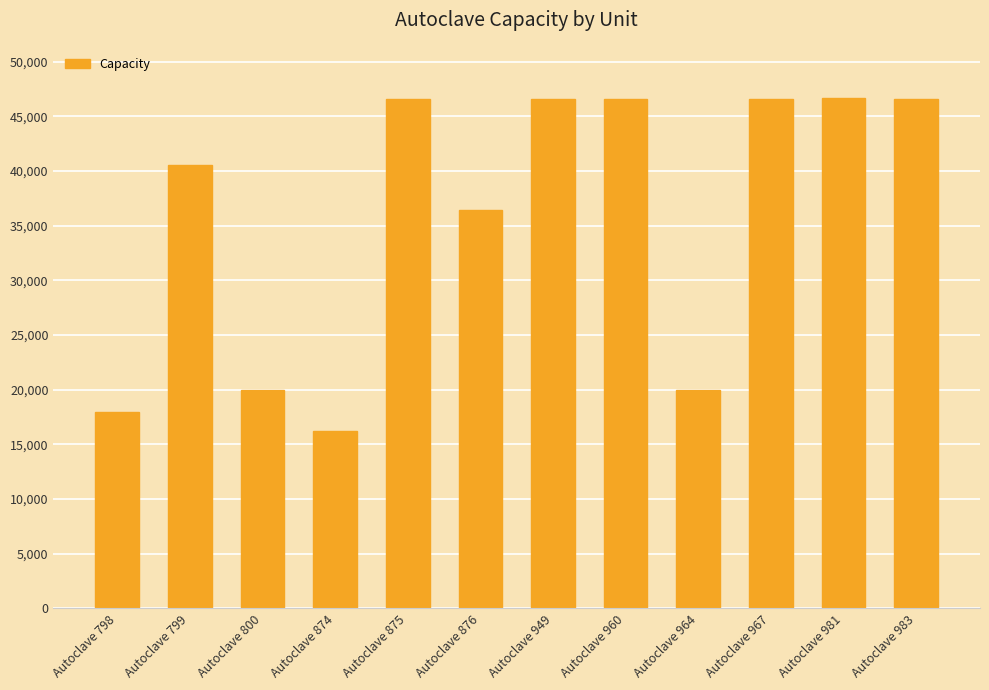

What is the ratio of the value at Autoclave 981 to the value at Autoclave 874?

2.9